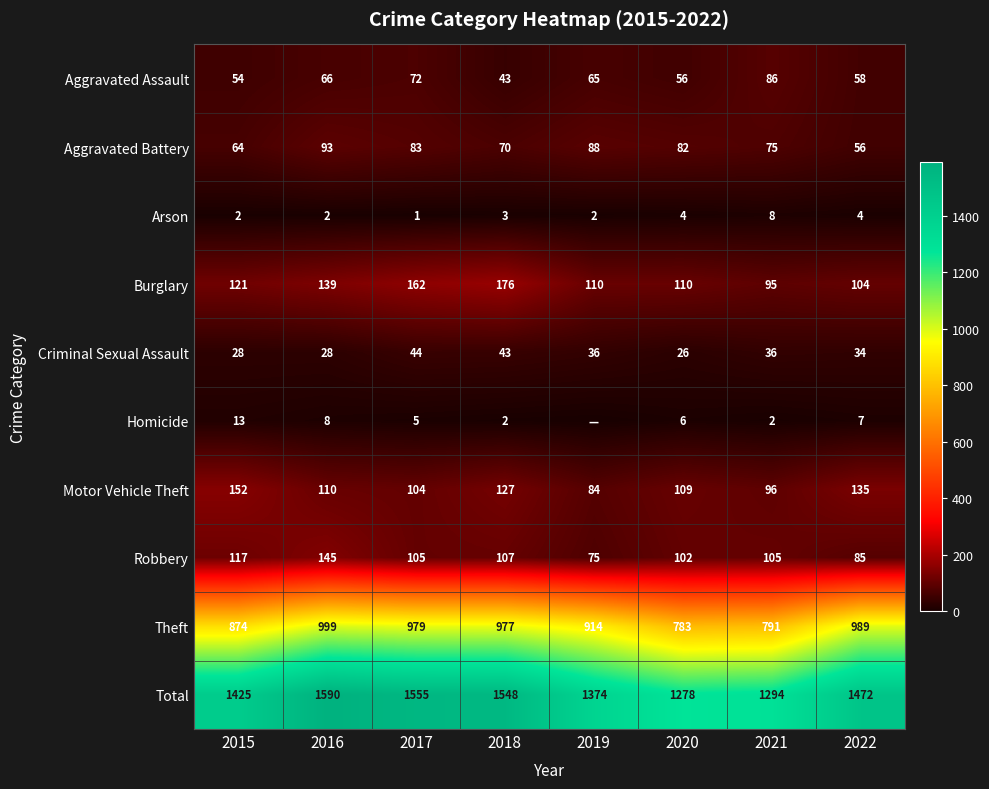

What is the spread (max minus min) of values at 2016?

1588